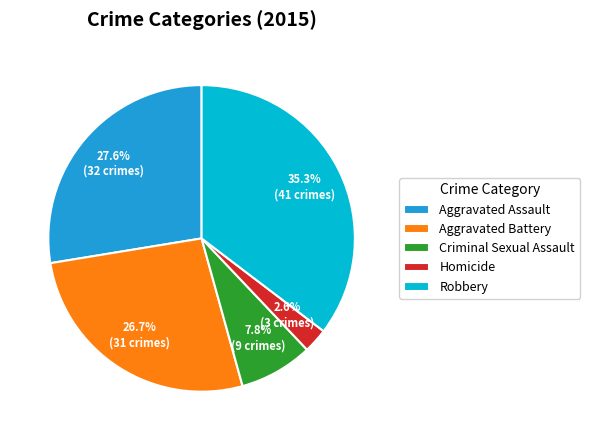

Count the number of slices in the pie.

5